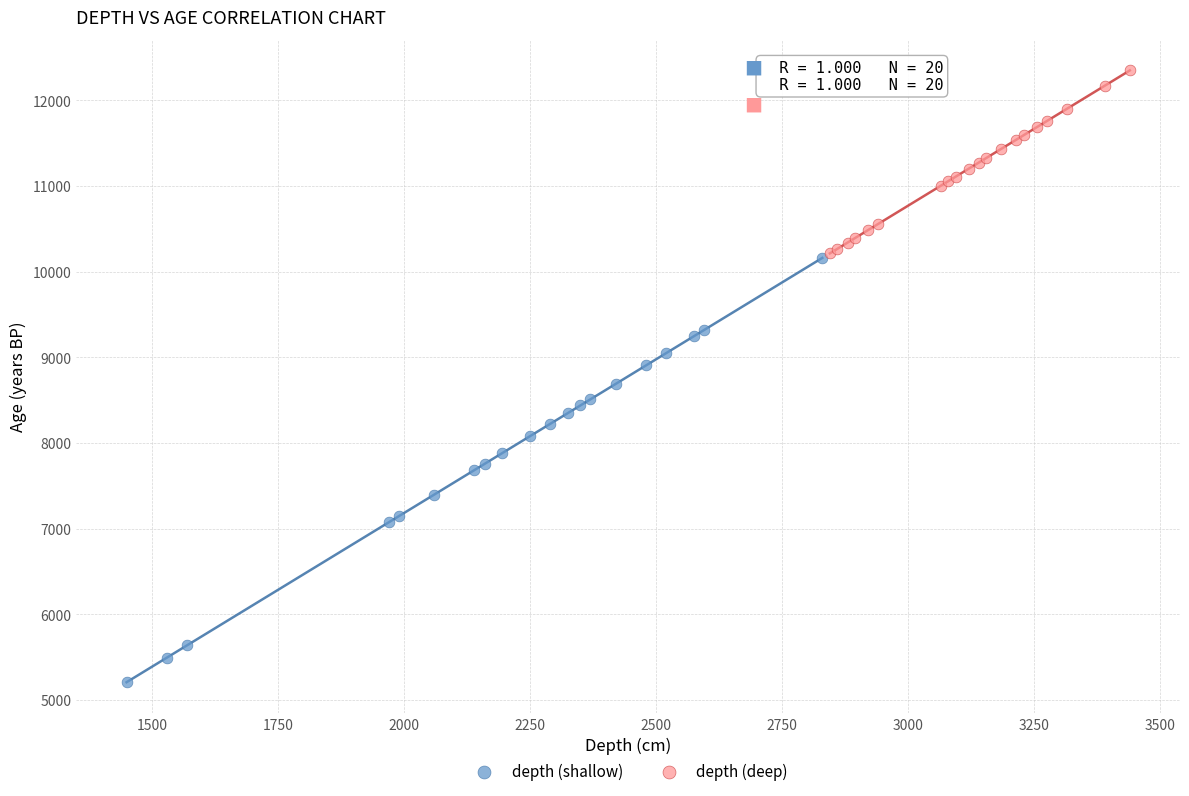

Which series has the largest Y range (max minus min)?

depth (shallow)